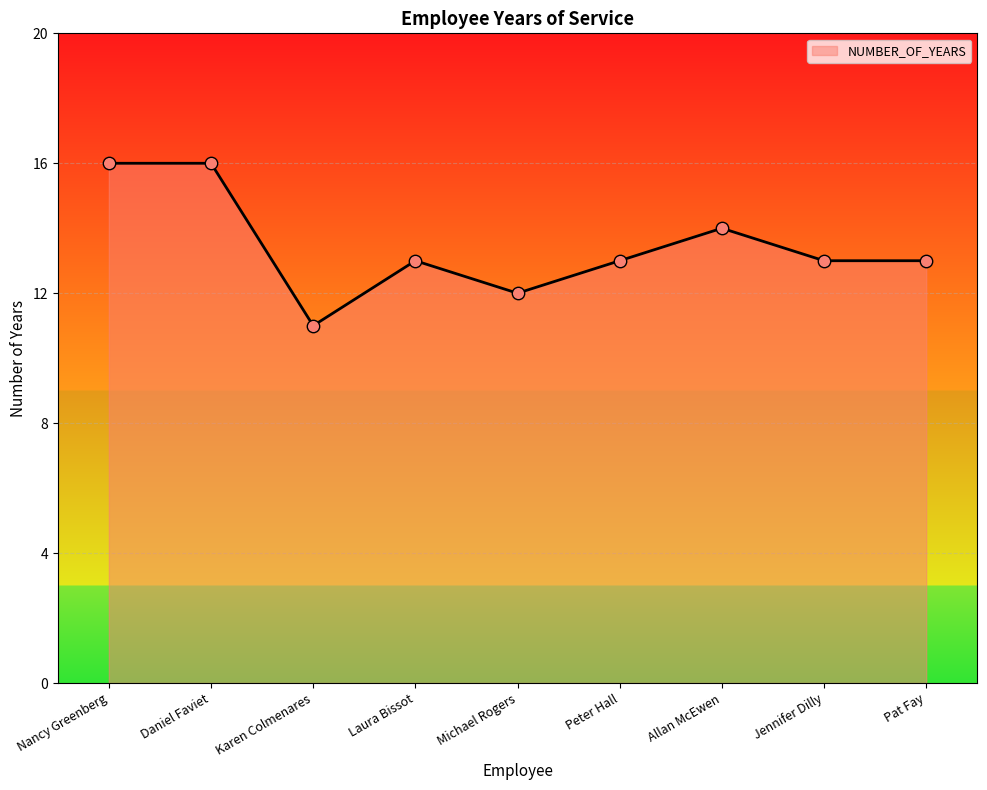

Approximately how many times larger is the value at Peter Hall compared to Laura Bissot?

1.0